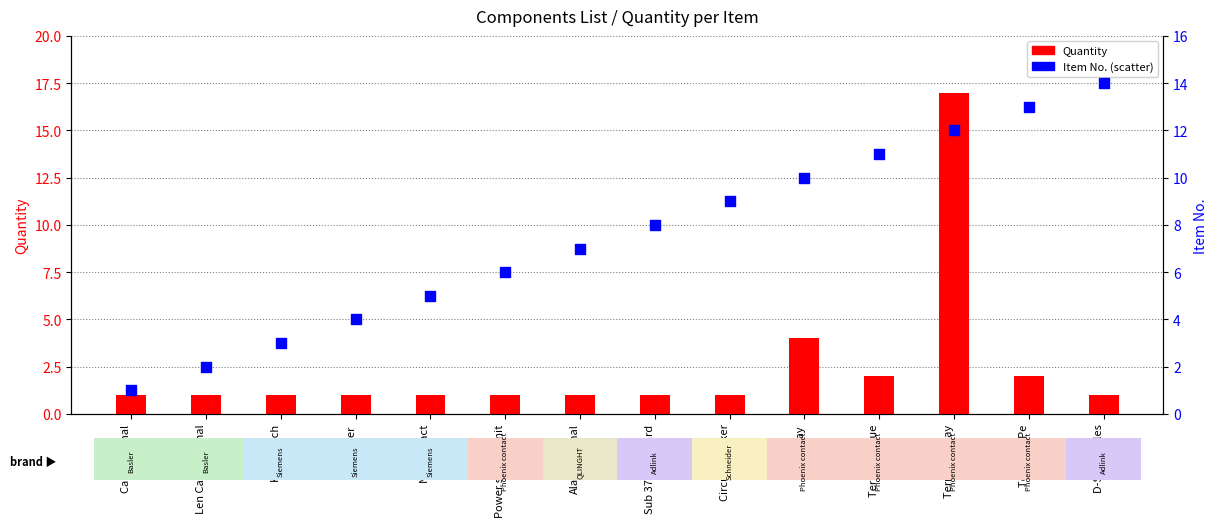

What is the total value across all series at Terminal Pe?

15